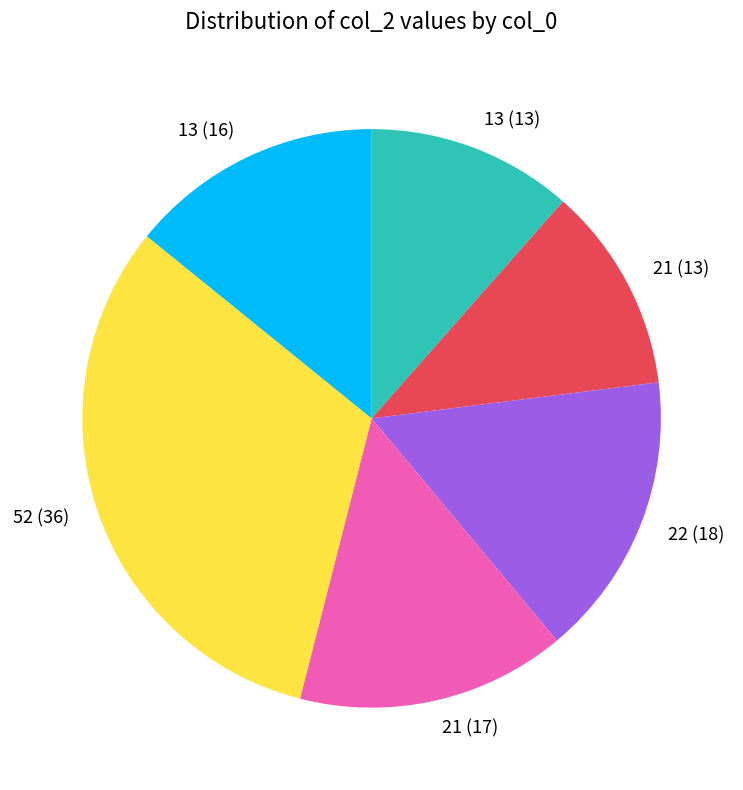

How many slices are in this pie chart?

6